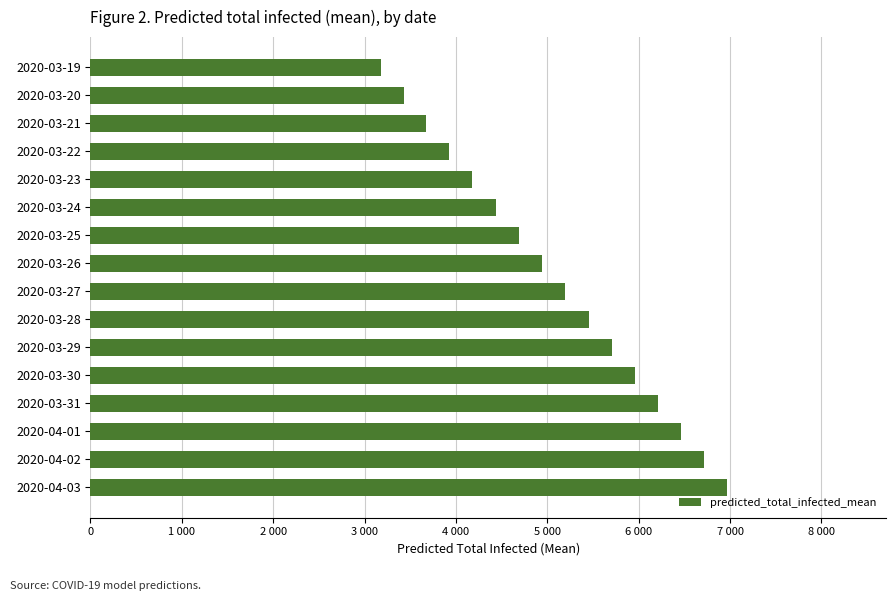

Does the chart contain any negative values?

No